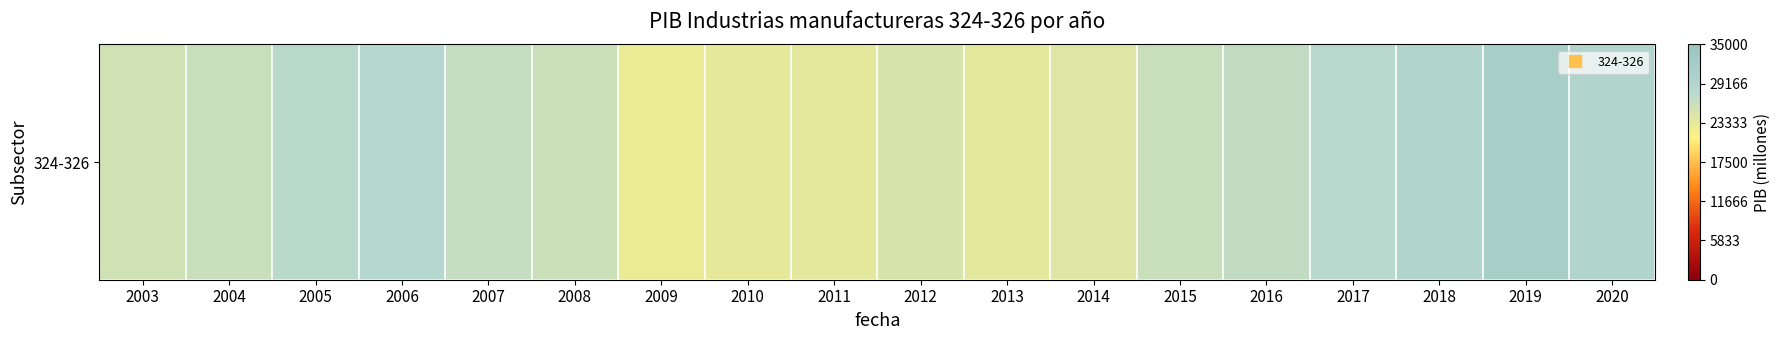

Is it true that the value at 2010 is 23354.5?

True